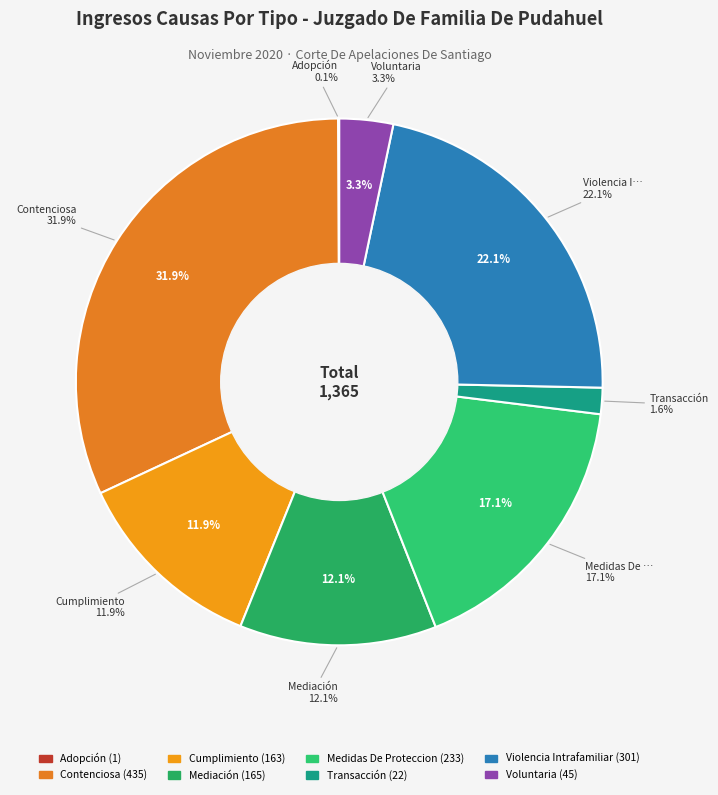

To the nearest percent, what percentage of the pie is Mediación?

12%